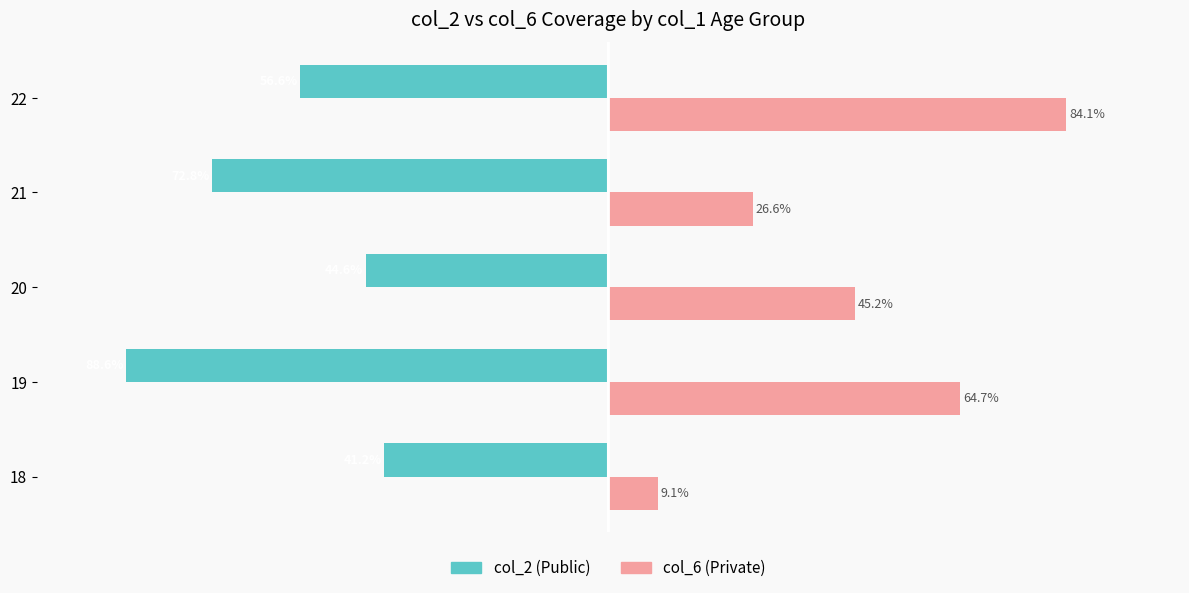

Which series has the largest total across all categories?

col_6 (Private)